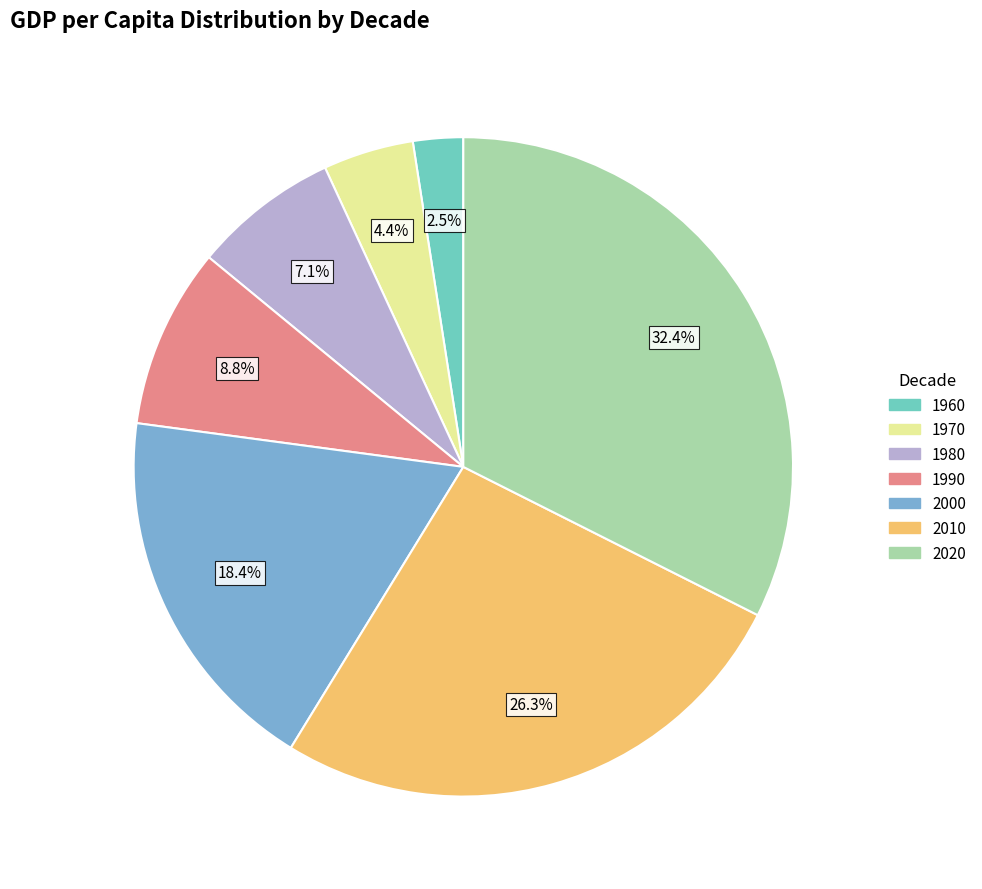

What is the total percentage of 1970 and 2000?

22.8%